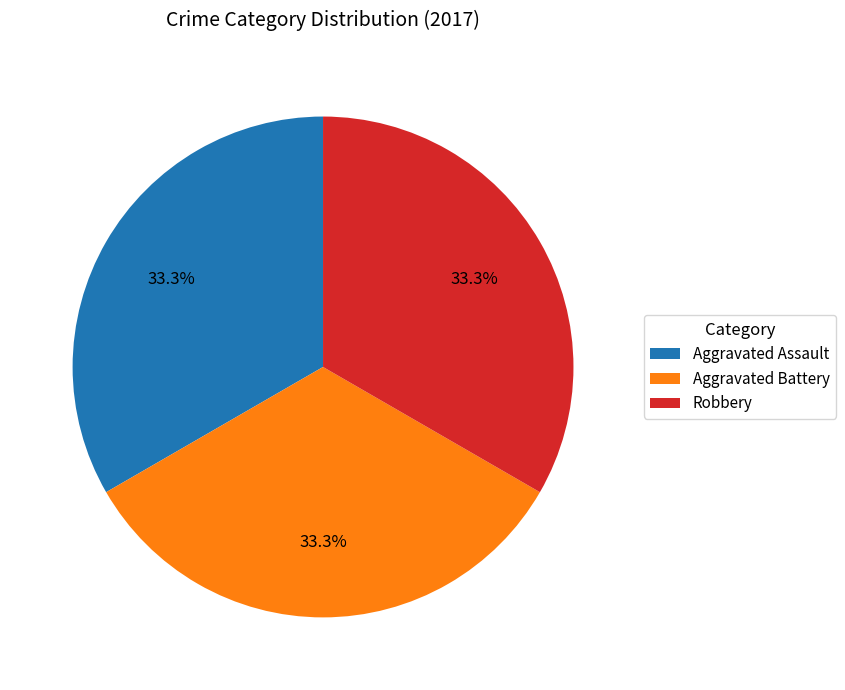

Is there a majority slice in this chart?

No